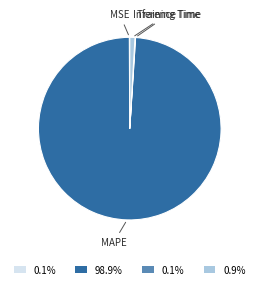

Which has a higher value, MAPE or Inference Time?

MAPE